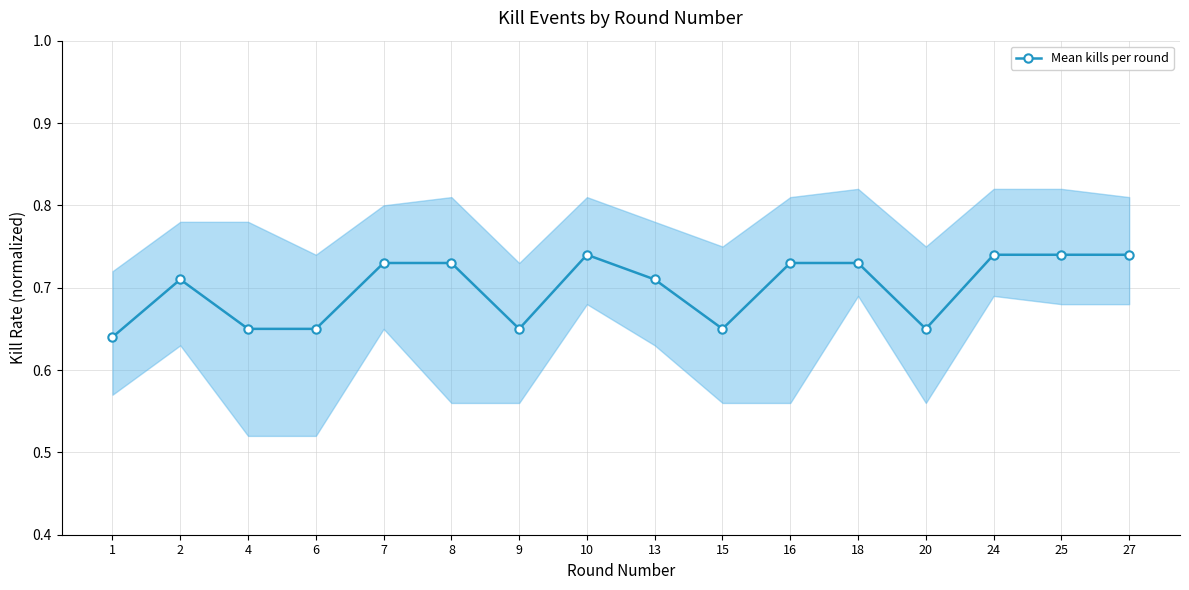

Which label corresponds to the largest value in the chart?

10